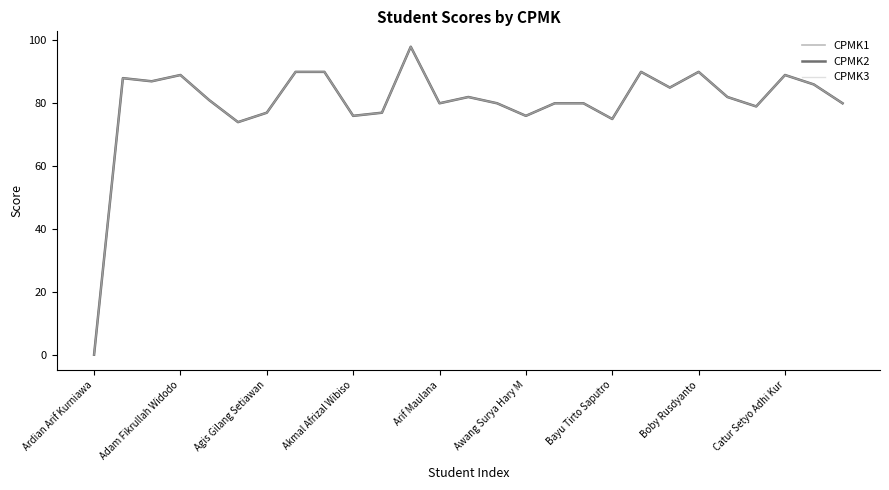

Reading left to right, transcribe all the data shown in this chart.

CPMK1: 0	88	87	89	81	74	77	90	90	76	77	98	80	82	80	76	80	80	75	90	85	90	82	79	89	86	80
CPMK2: 0	88	87	89	81	74	77	90	90	76	77	98	80	82	80	76	80	80	75	90	85	90	82	79	89	86	80
CPMK3: 0	88	87	89	81	74	77	90	90	76	77	98	80	82	80	76	80	80	75	90	85	90	82	79	89	86	80